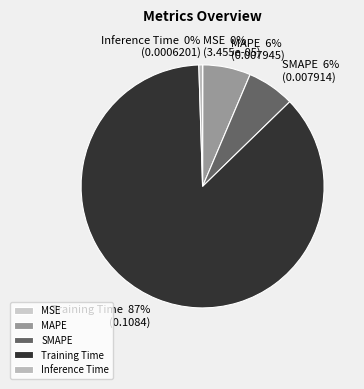

To the nearest percent, what is the average slice percentage?

20%